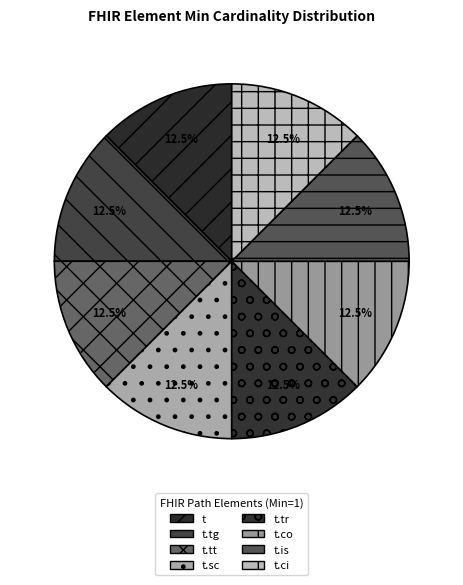

What is the ratio of the value at t.tr to the value at t.tg?

1.0